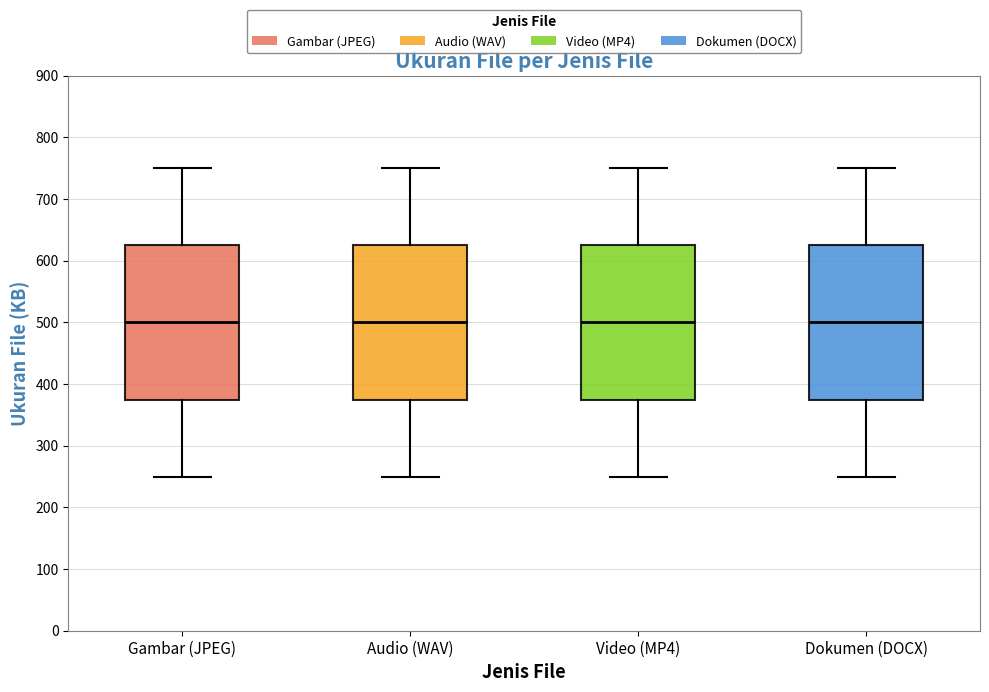

Reading left to right, transcribe this box plot: for each box, give where its median line is, the range the box spans, and where its two whiskers end, as read against the y-axis. The values are not printed on the chart, so give them approximately, as read against the axis.

Gambar (JPEG): median 500, box 380 to 630, whiskers 250 to 750
Audio (WAV): median 500, box 380 to 630, whiskers 250 to 750
Video (MP4): median 500, box 380 to 630, whiskers 250 to 750
Dokumen (DOCX): median 500, box 380 to 630, whiskers 250 to 750